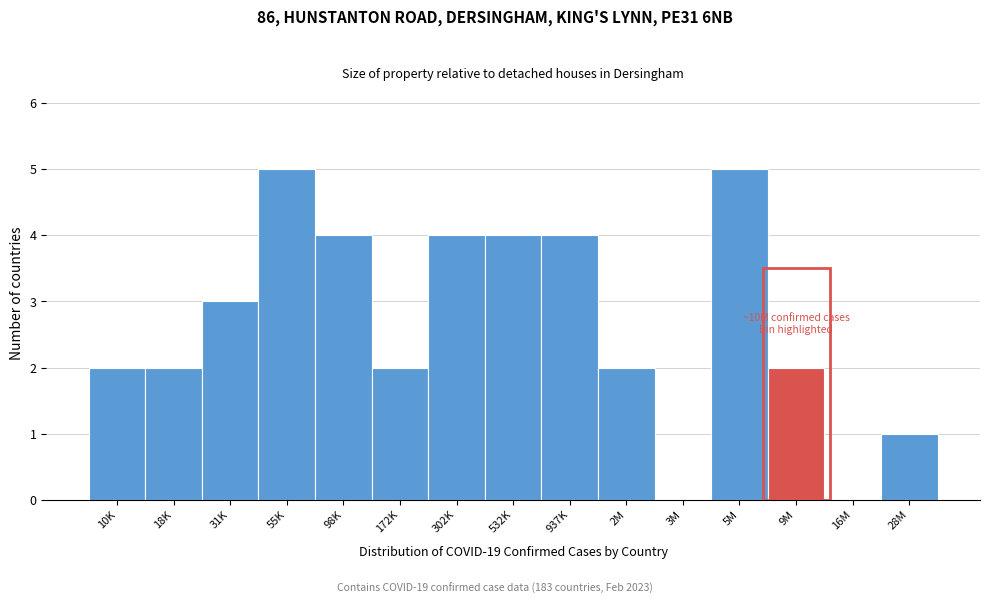

Reading right to left, transcribe all the data shown in this chart.

28M=1	16M=0	9M=2	5M=5	3M=0	2M=2	937K=4	532K=4	302K=4	172K=2	98K=4	55K=5	31K=3	18K=2	10K=2